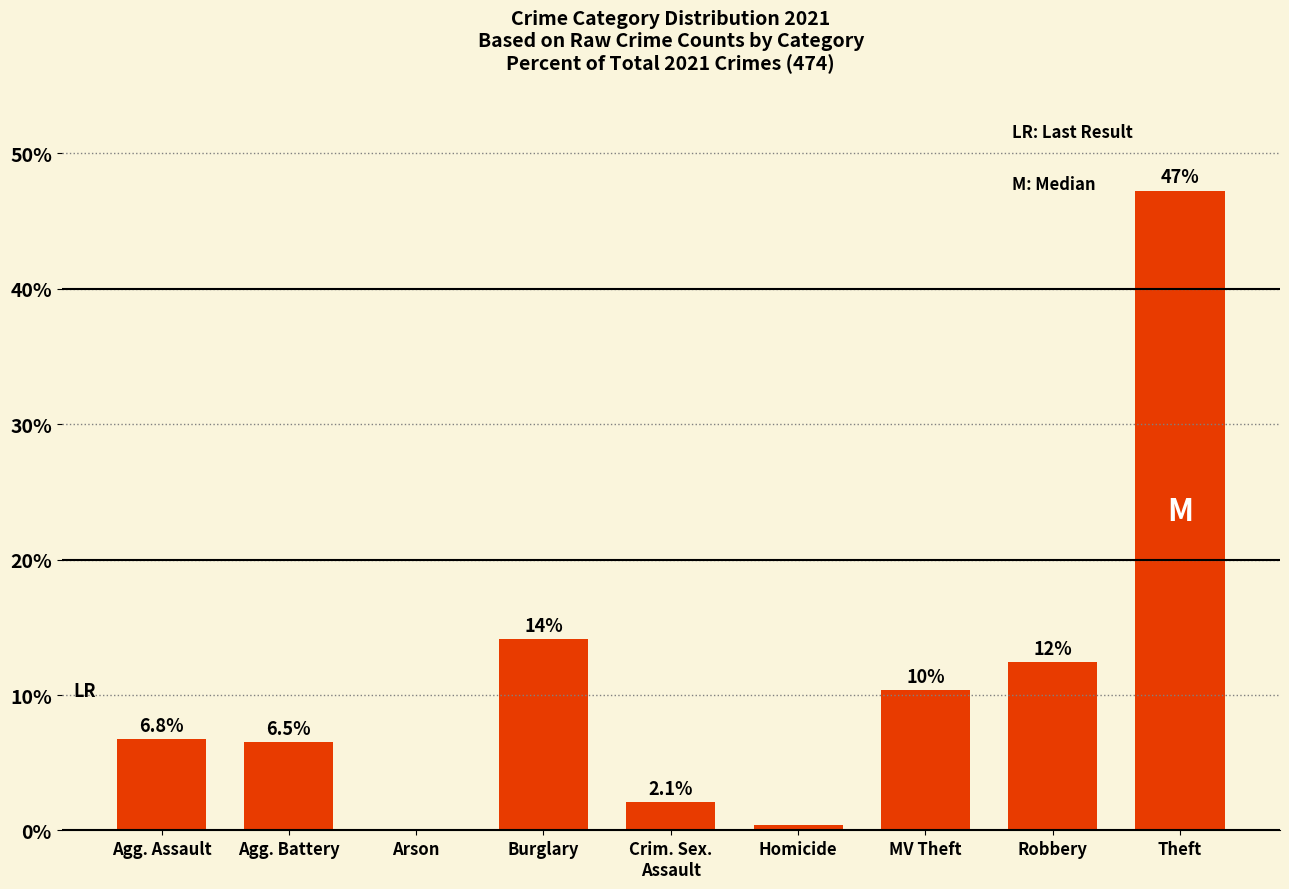

Reading left to right, extract all data points from this chart.

Agg. Assault=6.8	Agg. Battery=6.5	Arson=0.0	Burglary=14.1	Crim. Sex.
Assault=2.1	Homicide=0.4	MV Theft=10.3	Robbery=12.4	Theft=47.3